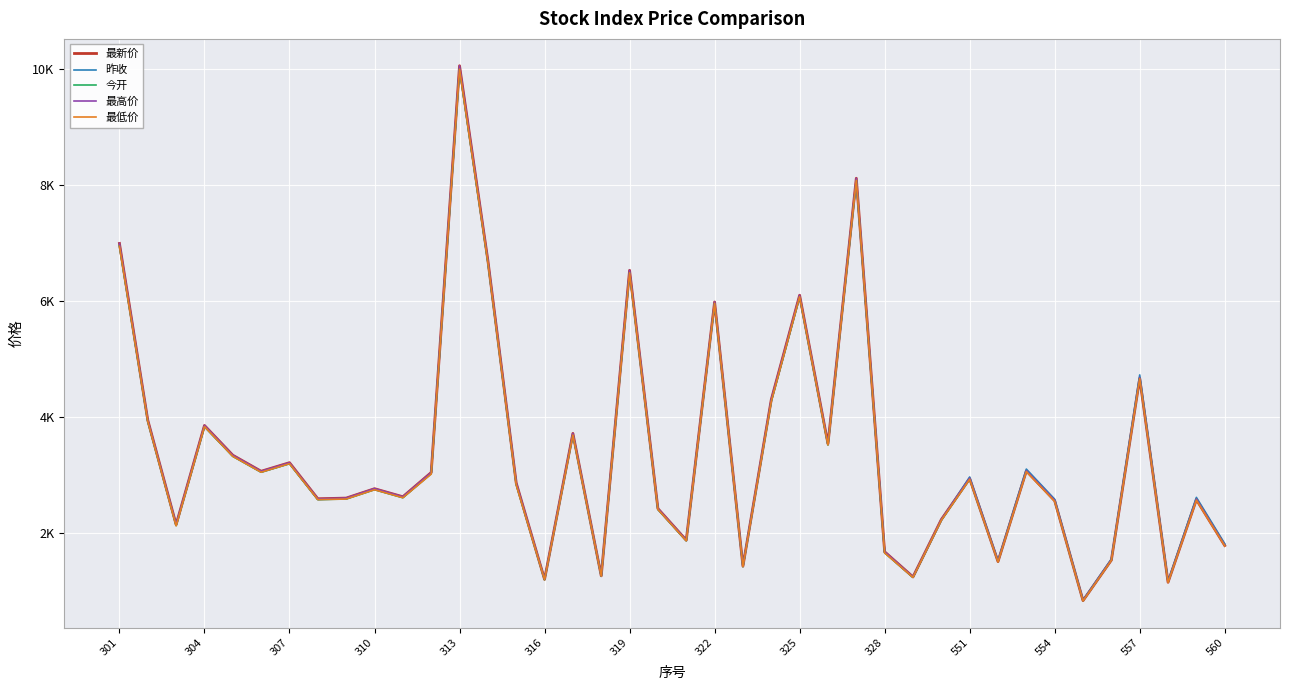

At which label does 最低价 first exceed 2826?

301